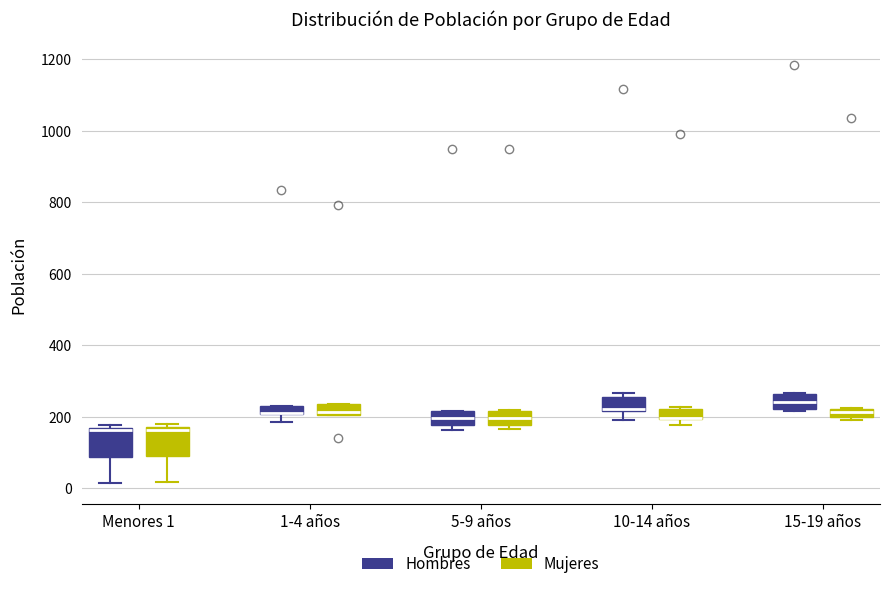

Where is the upper edge of the box for 10-14 años (Mujeres) on the y-axis? The values are not printed on the chart, so give them approximately, as read against the axis.

220